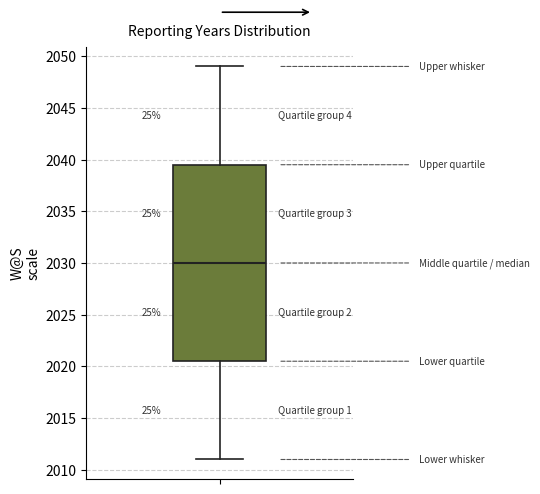

Where is the lower edge of the box on the y-axis? The values are not printed on the chart, so give them approximately, as read against the axis.

2020.5